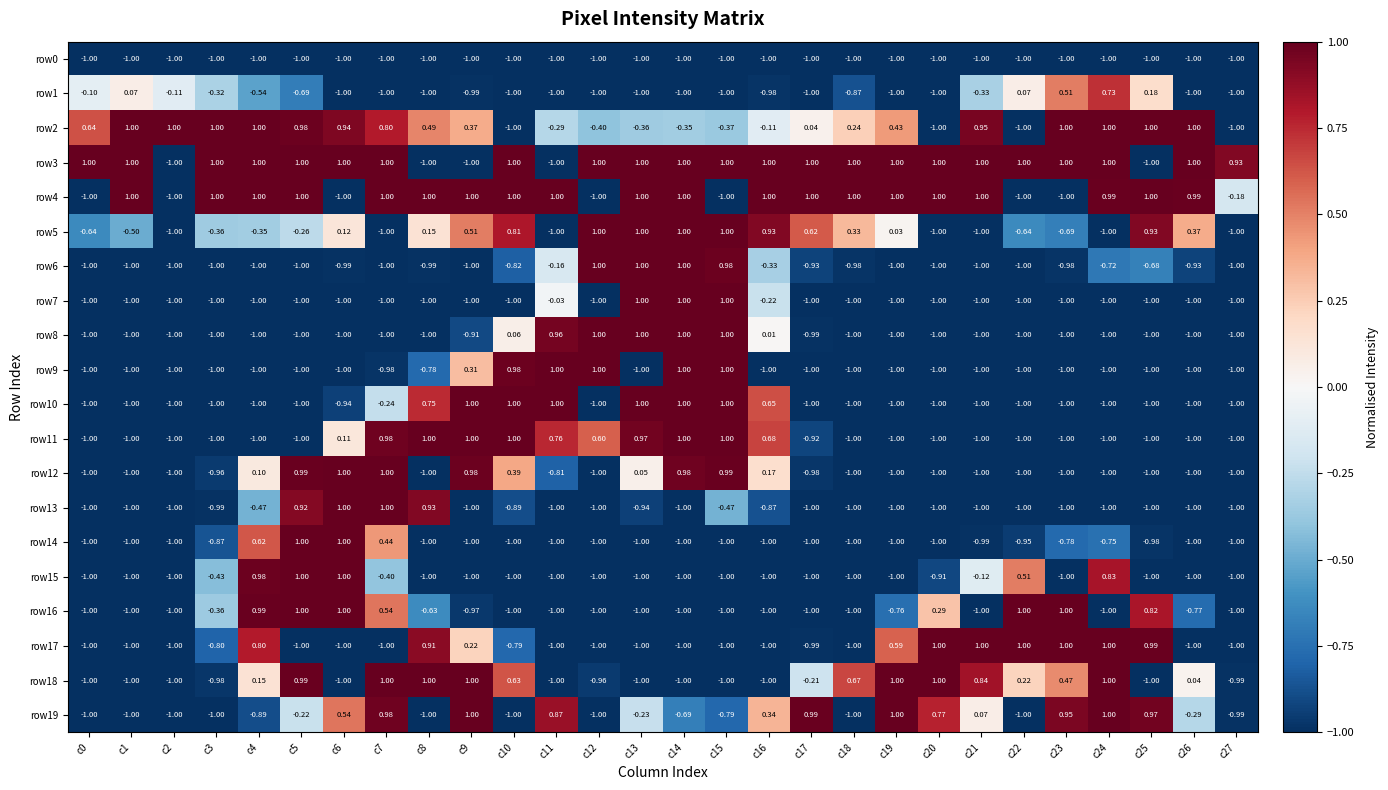

How many series are shown in this chart?

20